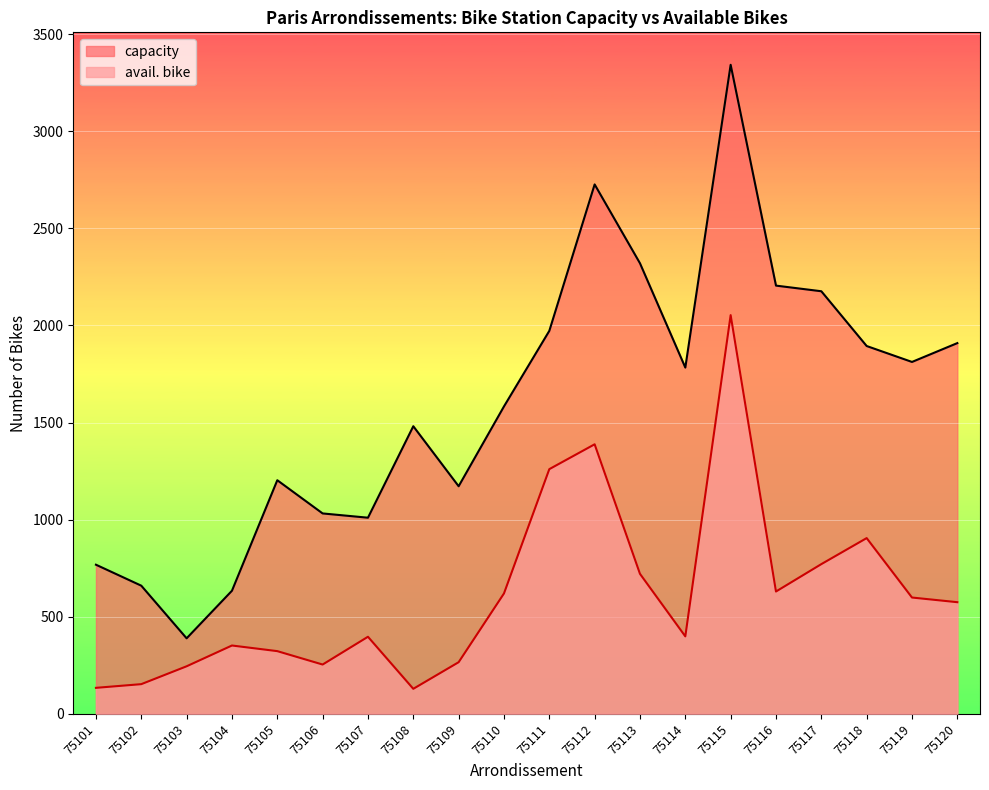

True or false: avail. bike has a value of 27 at 75101.

False